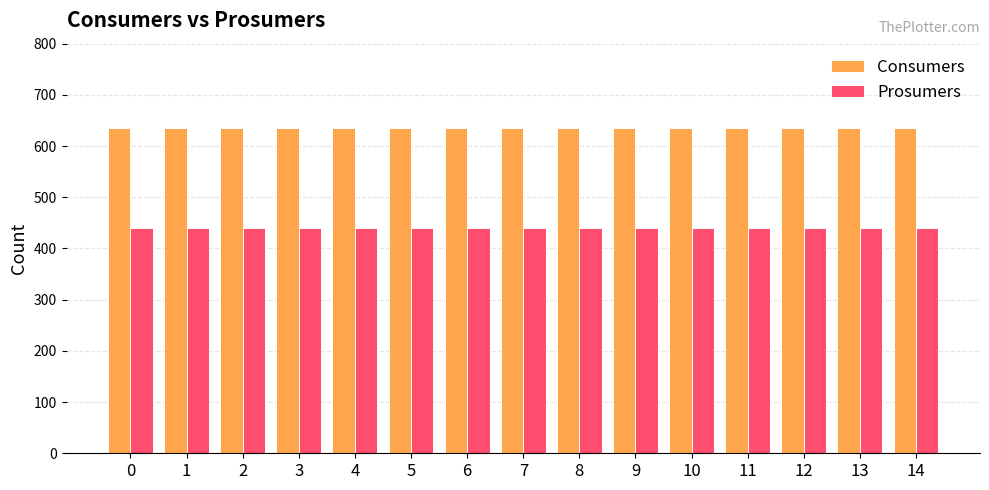

Is it true that Consumers equals 635 at 3?

True